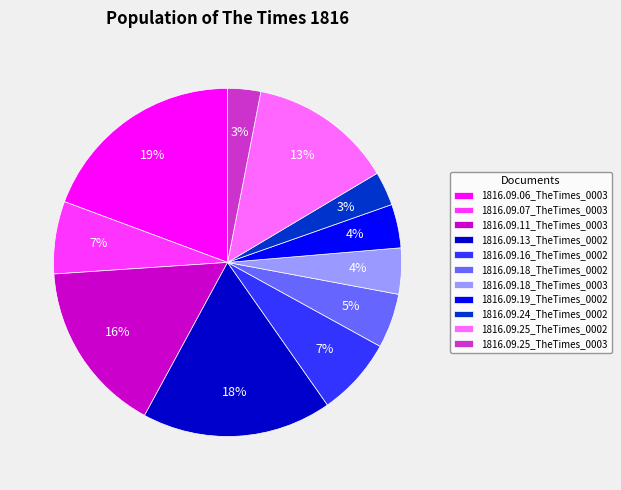

What is the largest slice in the pie chart?

1816.09.06_TheTimes_0003